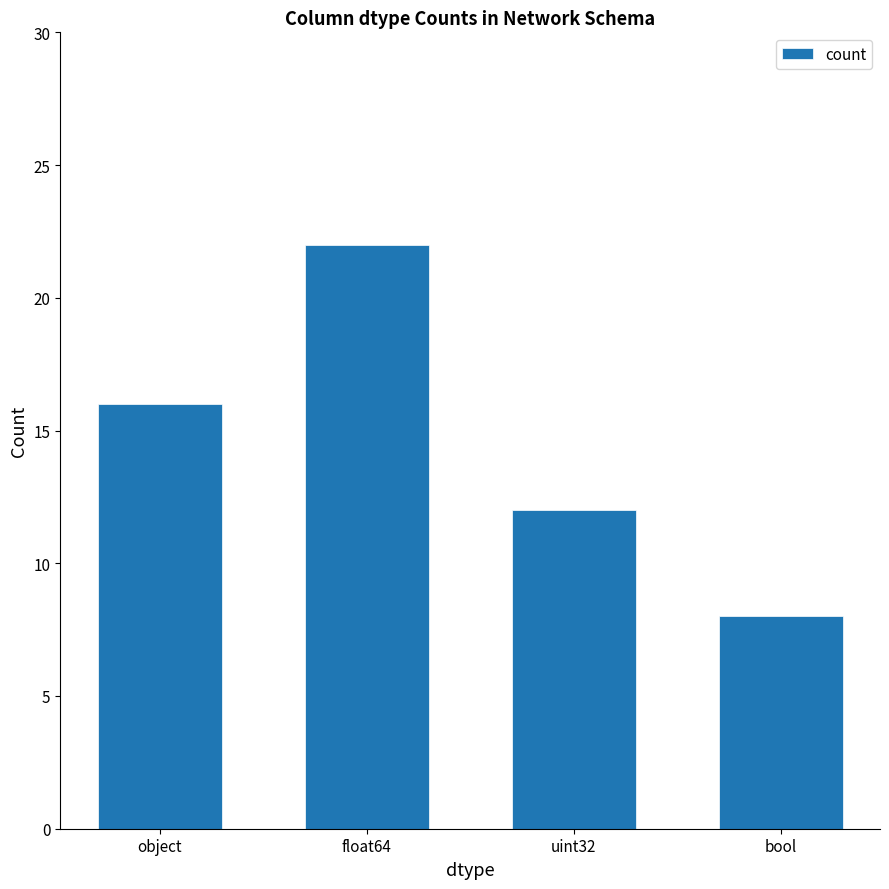

Approximately how many times larger is the value at float64 compared to object?

1.4